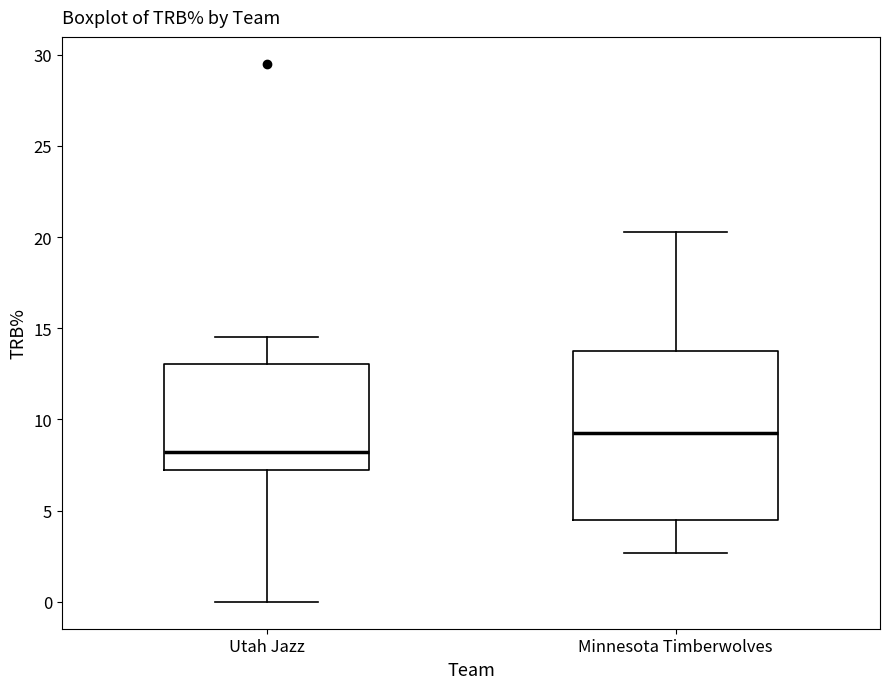

Reading left to right, read every box against the y-axis: the position of its median line, the range the box covers, and the ends of its whiskers. The values are not printed on the chart, so give them approximately, as read against the axis.

Utah Jazz: median 8.0, box 7.5 to 13.0, whiskers 0.0 to 14.5
Minnesota Timberwolves: median 9.5, box 4.5 to 14.0, whiskers 2.5 to 20.5